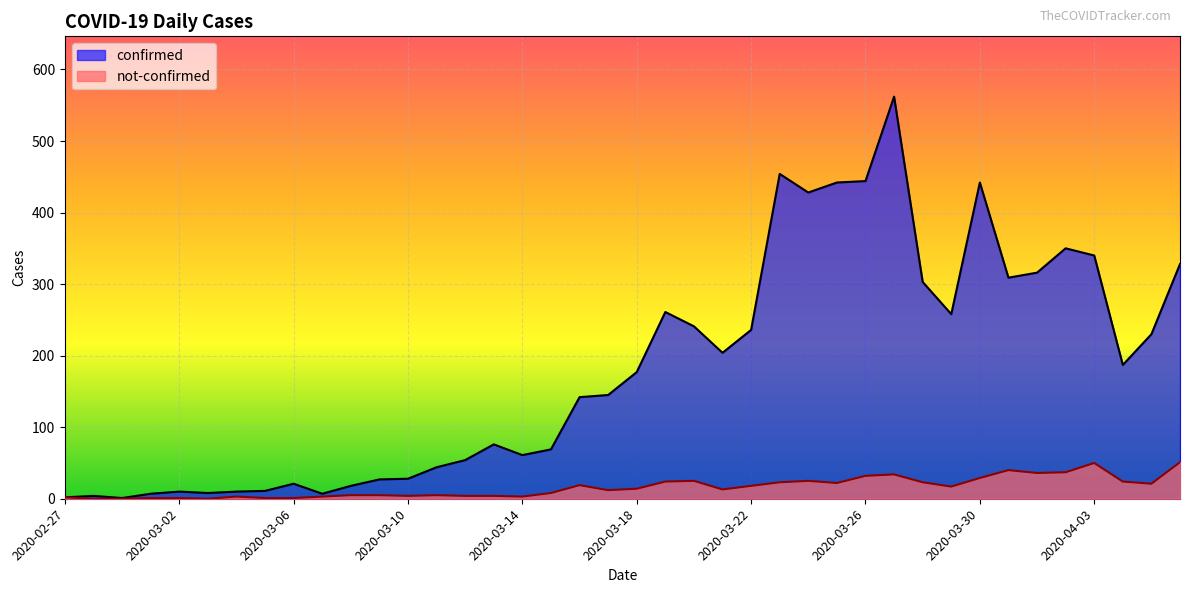

What is the difference between the highest and lowest values at 2020-03-07?

4